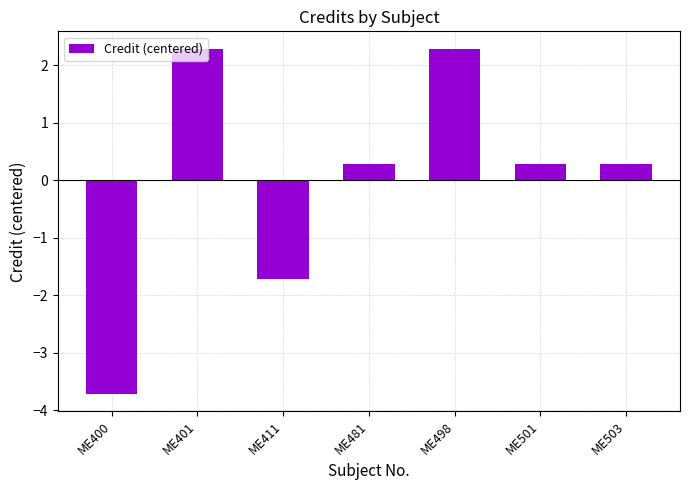

What is the value of the 2nd bar from the left?

2.3